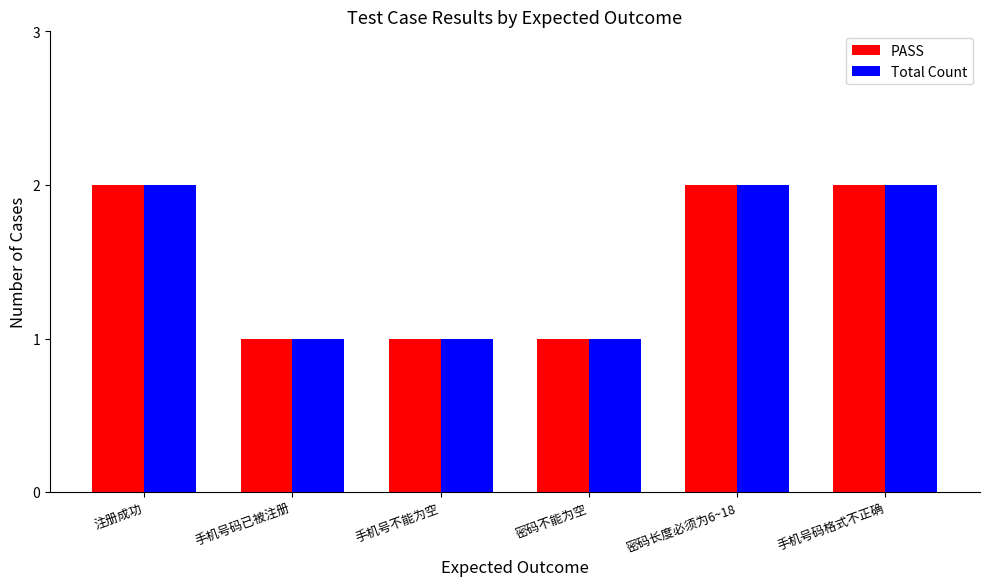

What is the difference between the second highest and minimum values in the Total Count series?

1